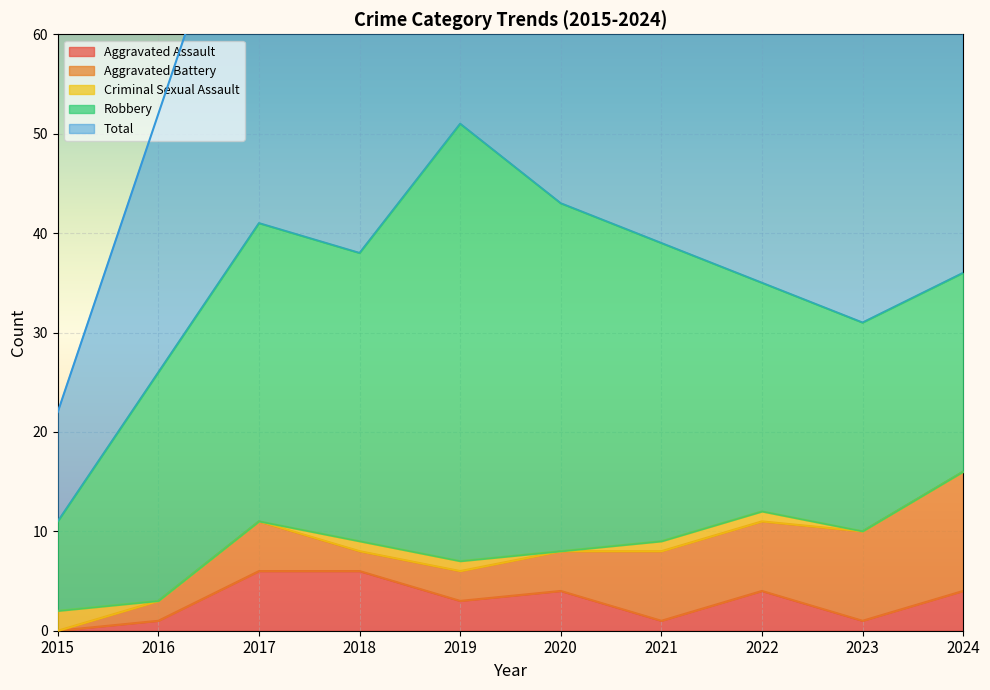

What is the difference between the maximum and second lowest values in the Aggravated Battery series?

10